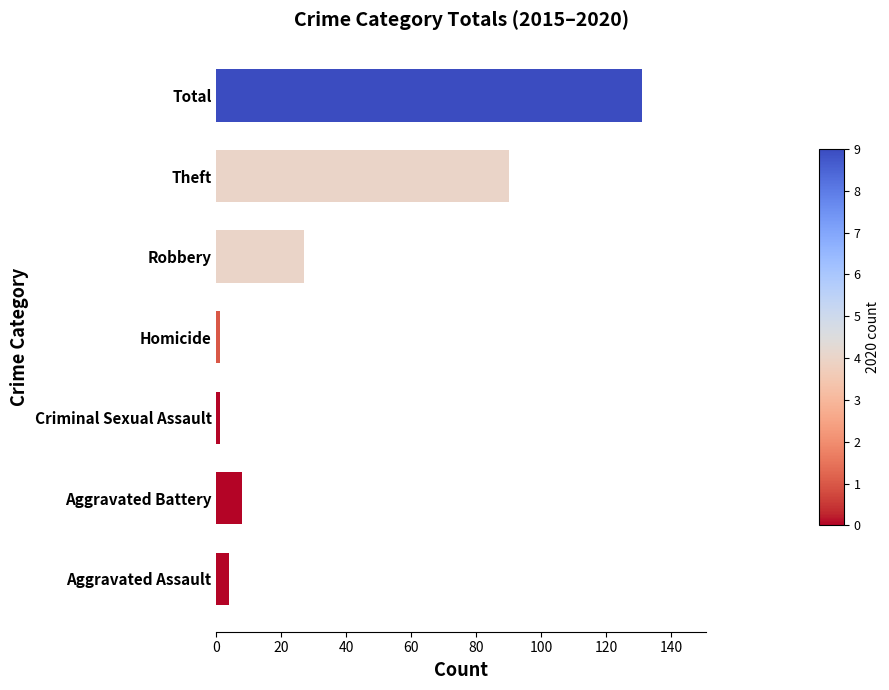

What is the average value?

37